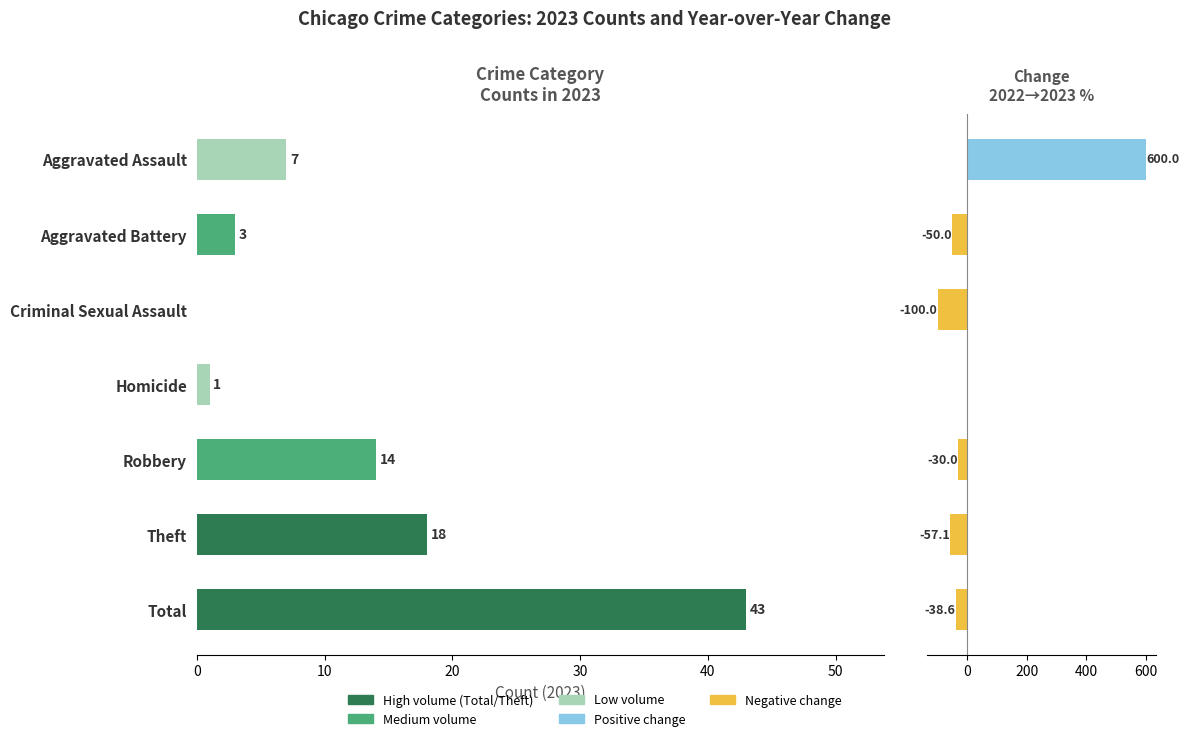

Rank the series by their maximum value, from highest to lowest.

% Change 2022→2023, 2023 Count